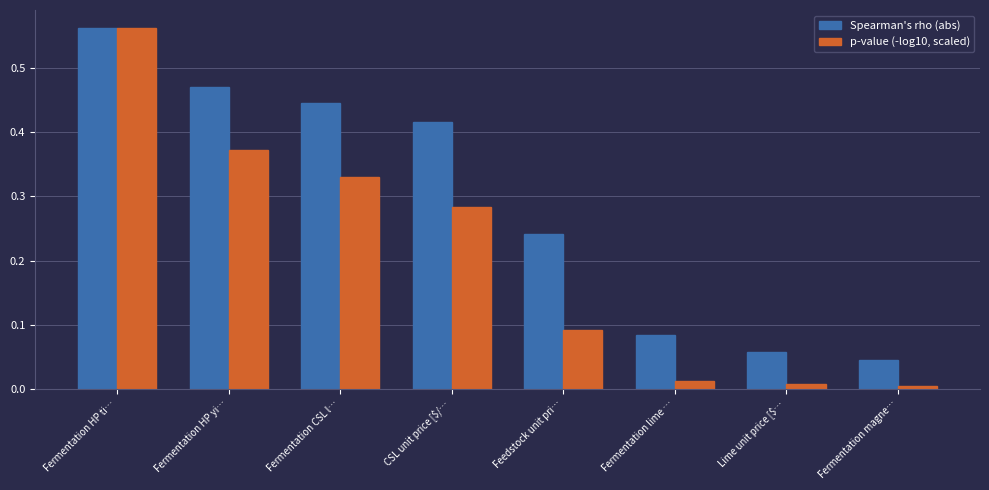

What is the sum of all Spearman's rho (abs) values?

2.3